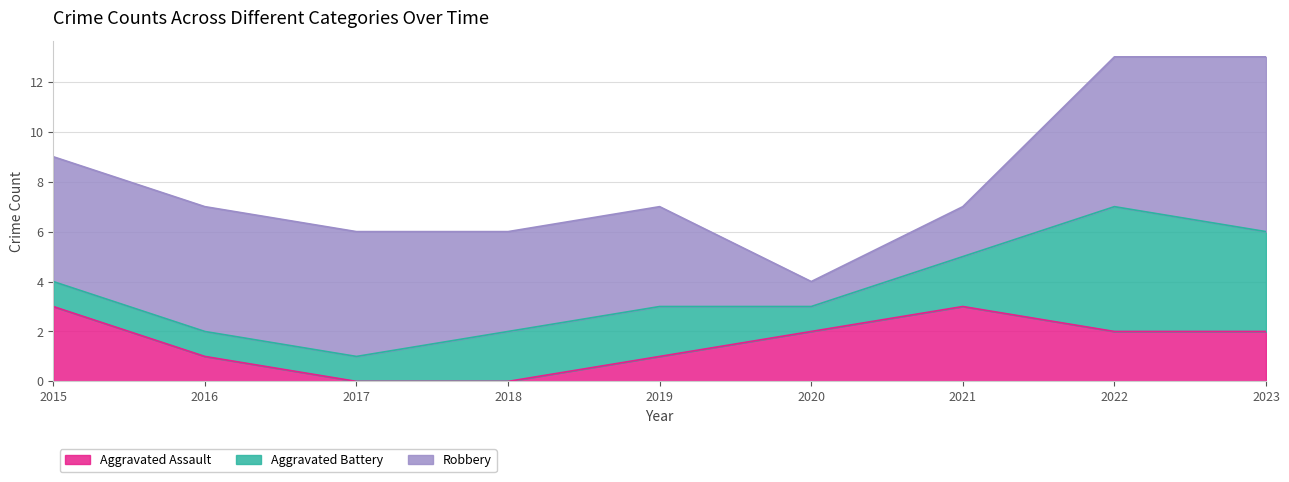

True or false: Aggravated Battery and Robbery cross at least once.

False